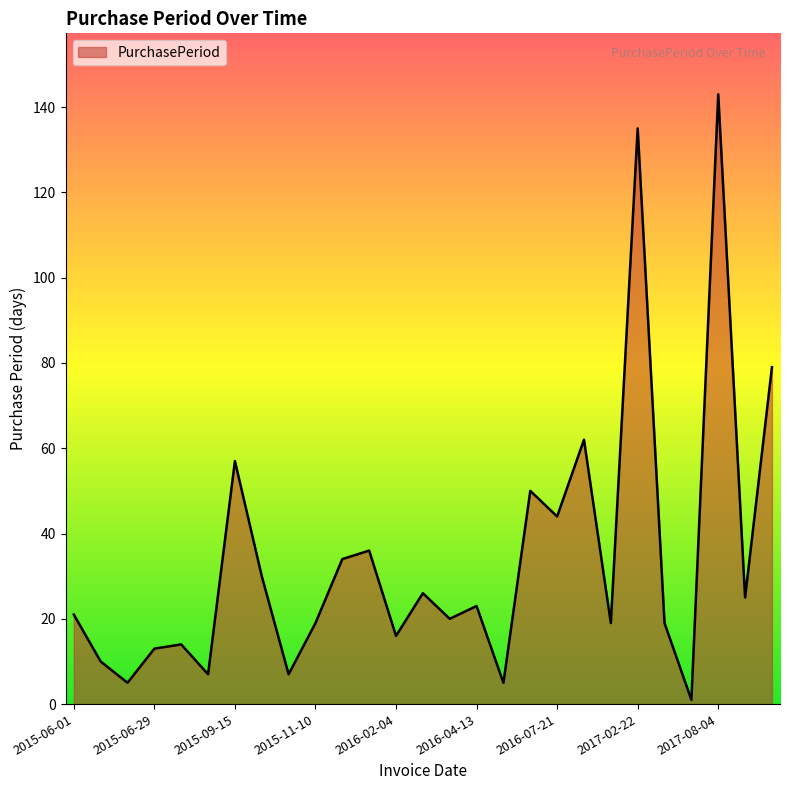

What is the difference between the maximum and minimum values?

142